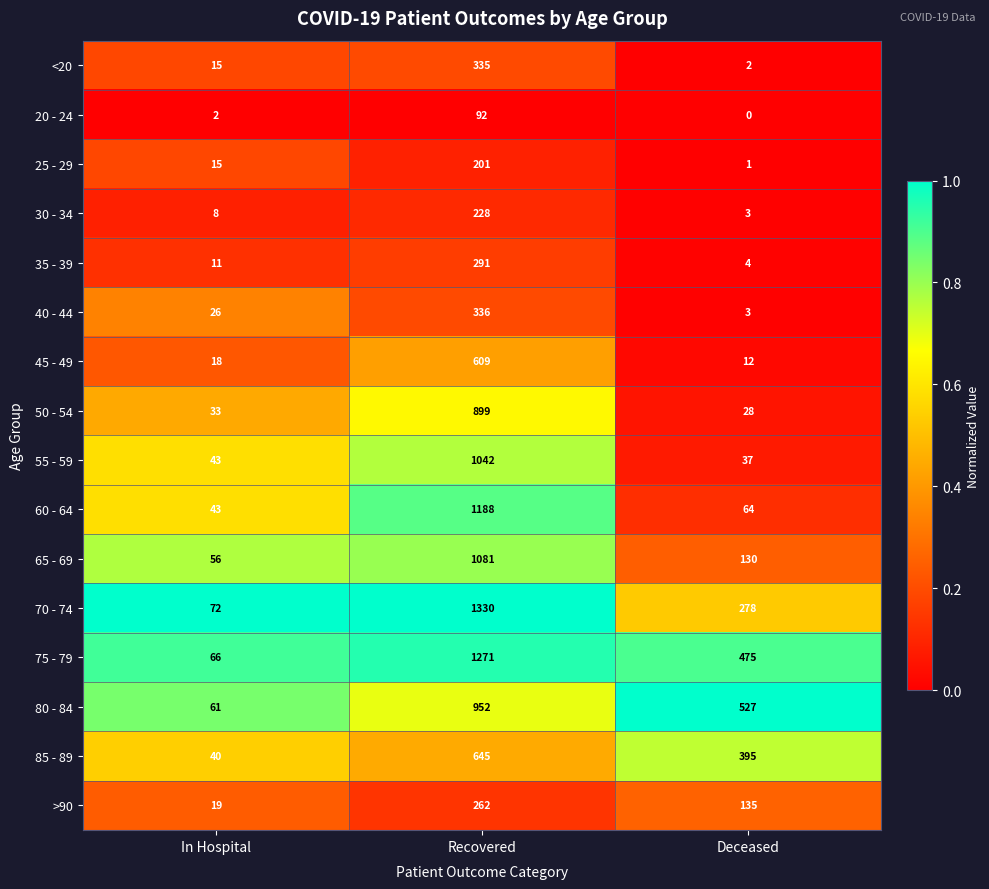

What is the difference between the highest and lowest values at Deceased?

527